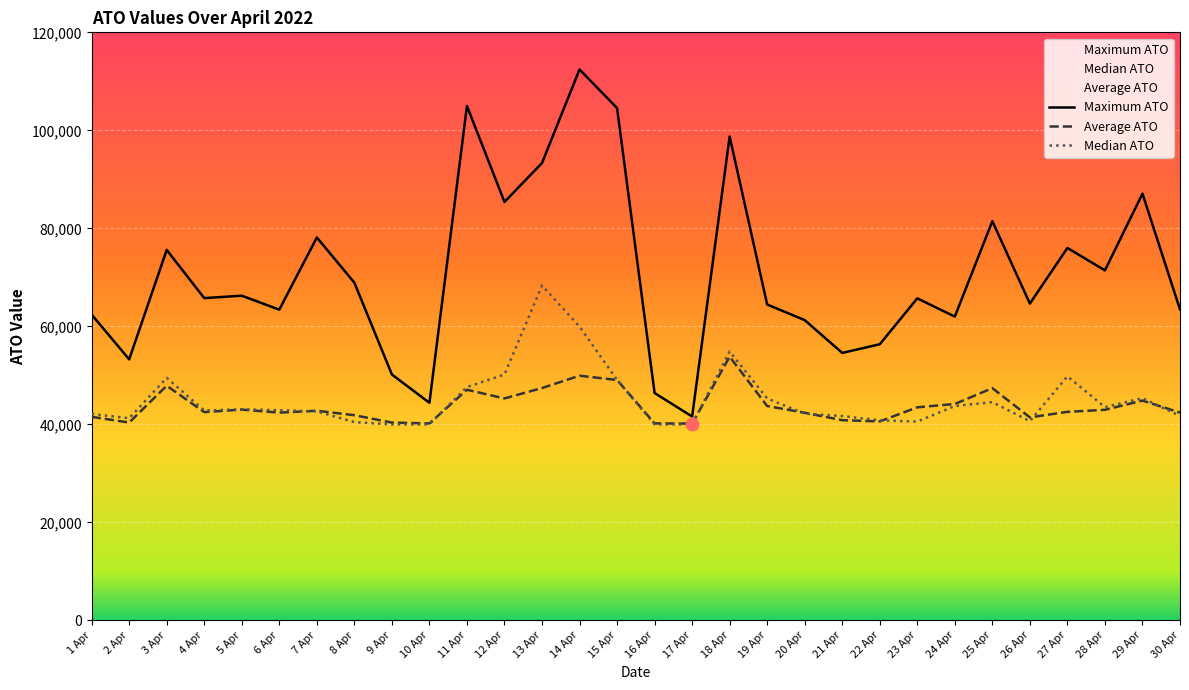

Which series has the largest total across all categories?

Maximum ATO